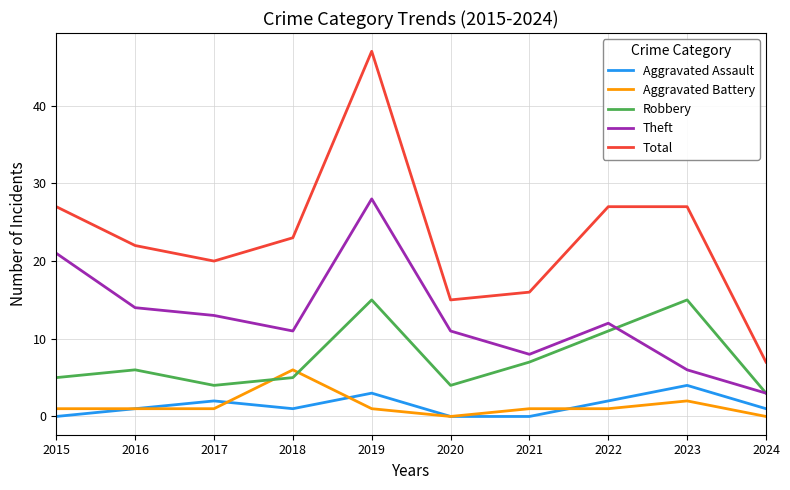

List the series in order of their peak value, lowest first.

Aggravated Assault, Aggravated Battery, Robbery, Theft, Total